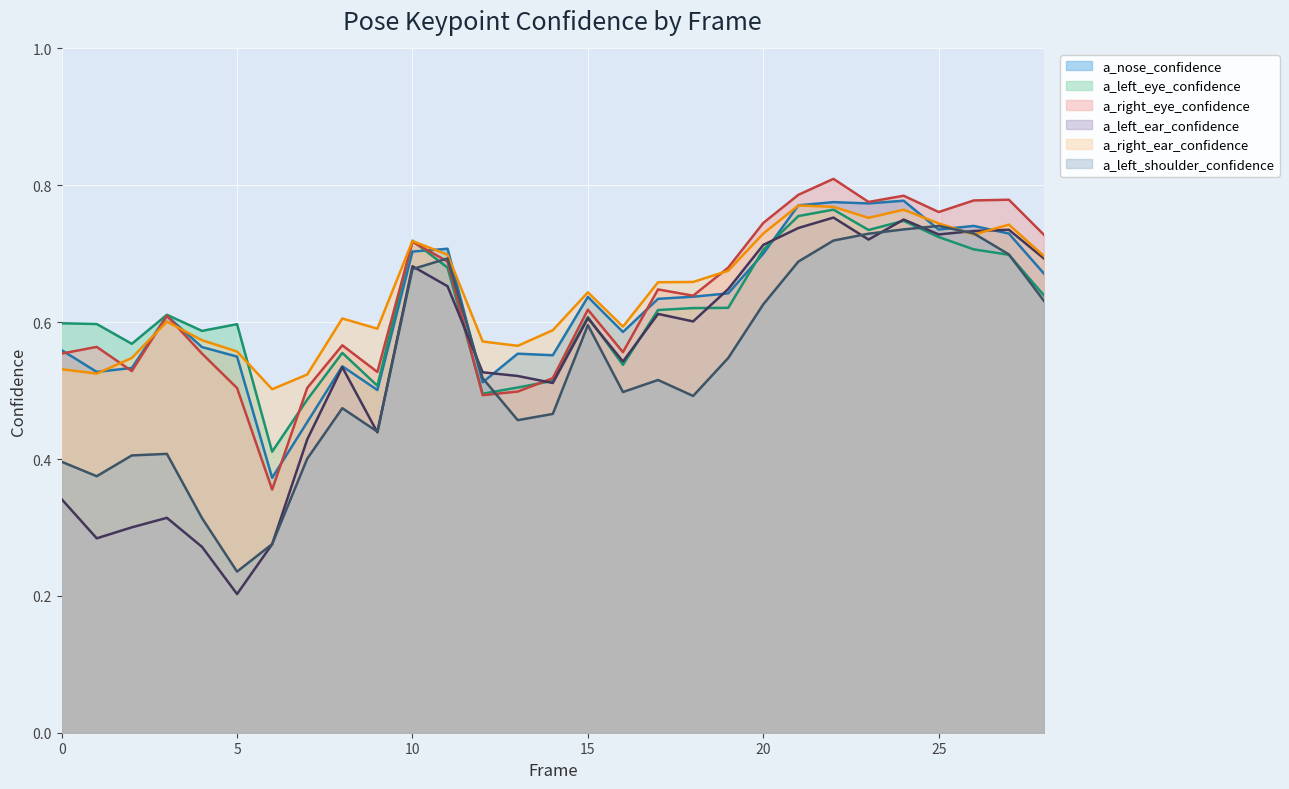

Where is a_left_eye_confidence nearest to the value 0?

6